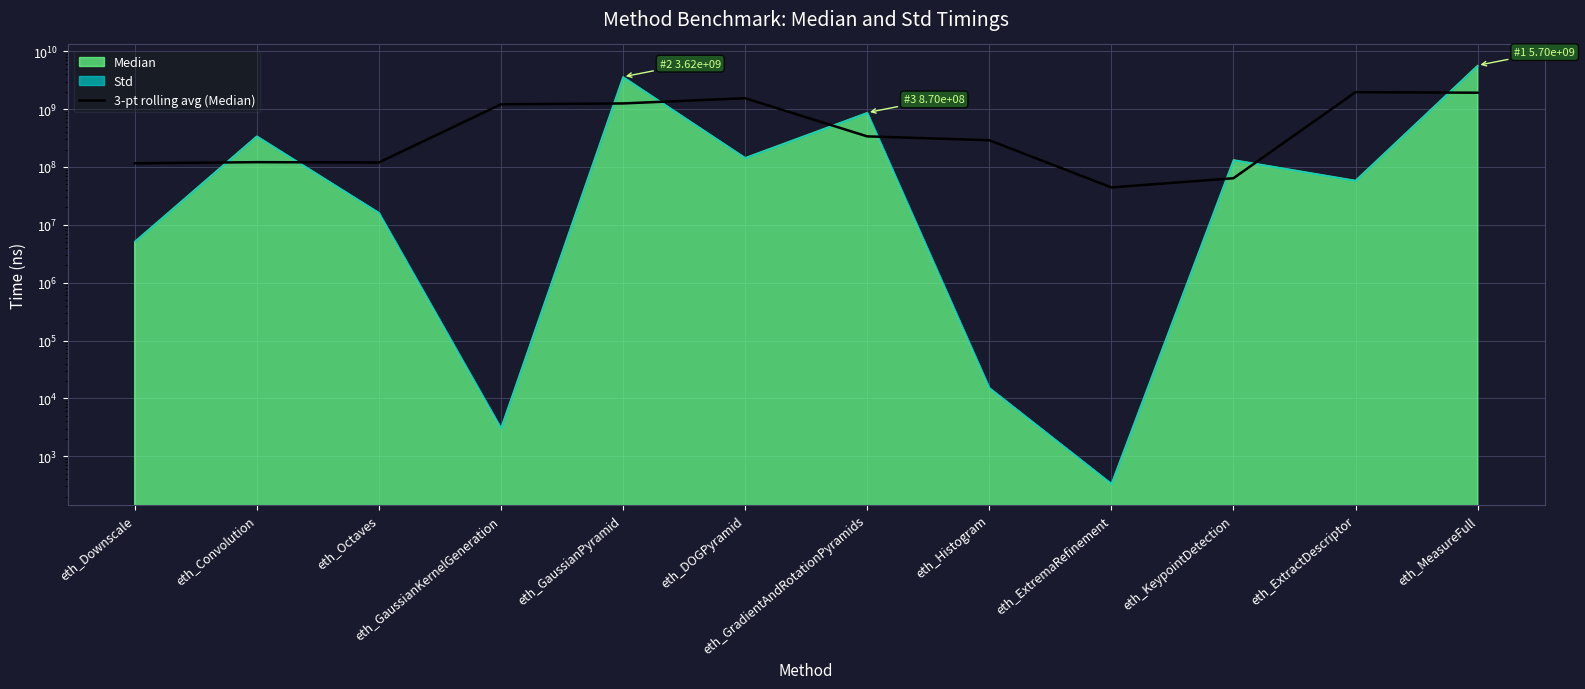

True or false: the data has more than 0 interior local peaks.

True